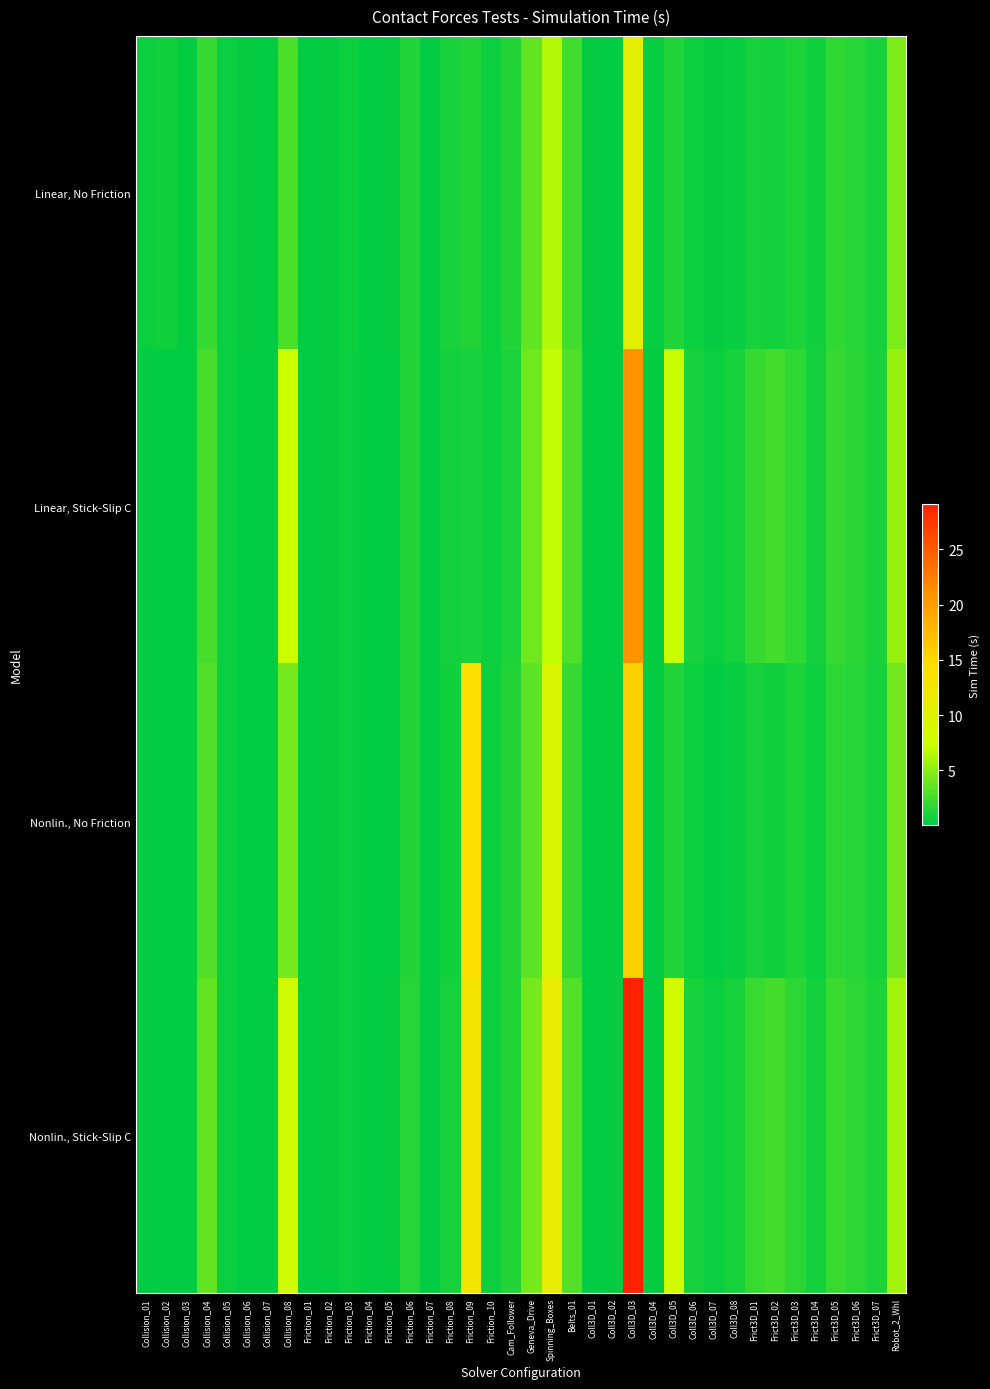

At which category is the sum across all series the highest?

Coll3D_03